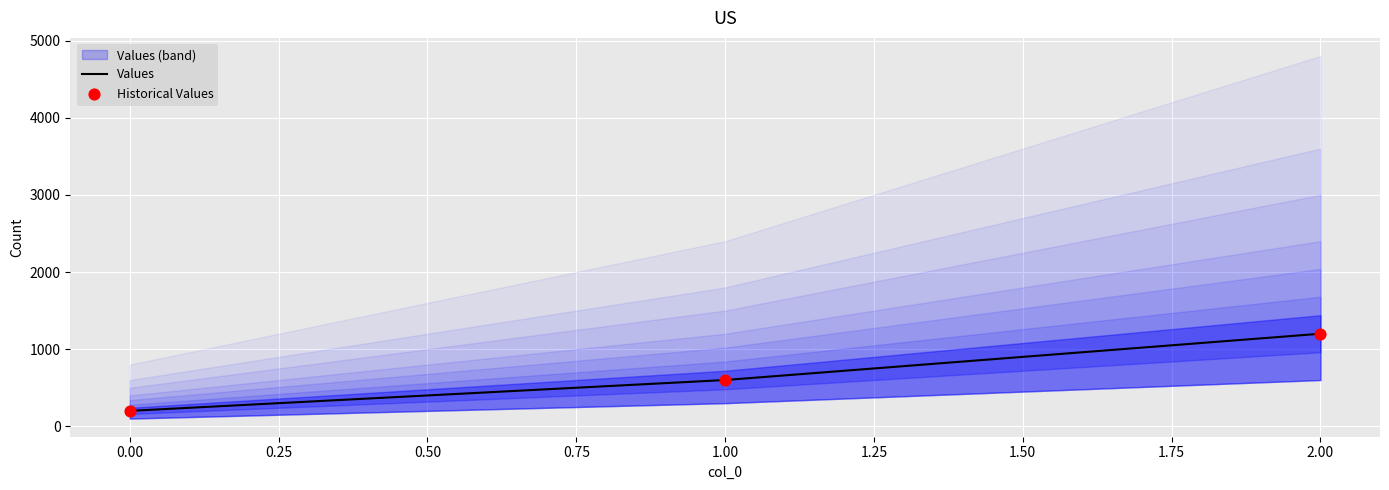

Which series has the widest spread of Y values?

Values